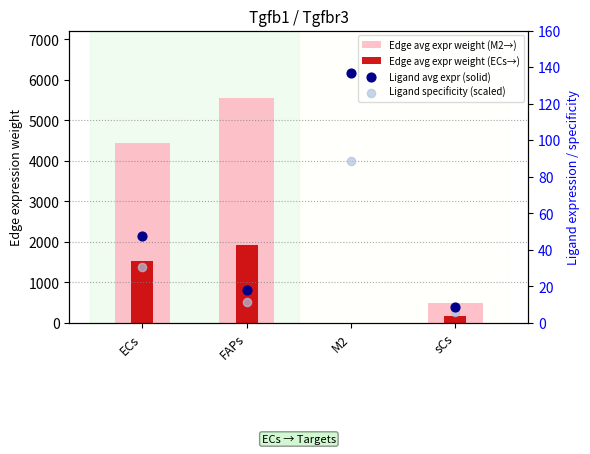

What are all the series names shown in the legend?

Edge avg expr weight (M2→), Edge avg expr weight (ECs→), Ligand avg expr (solid), Ligand specificity (scaled)